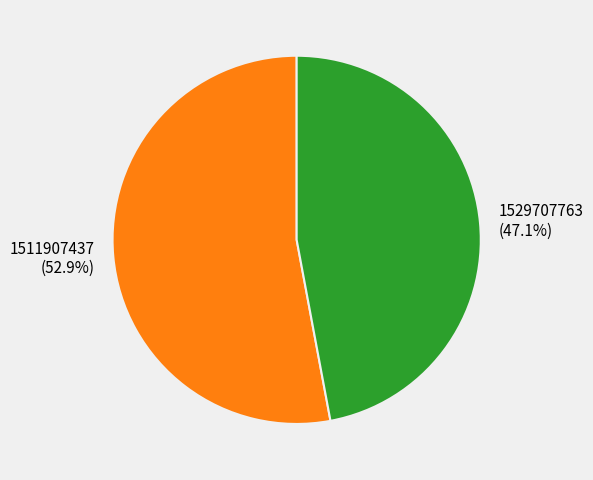

Rank the categories by value from lowest to highest.

1529707763, 1511907437